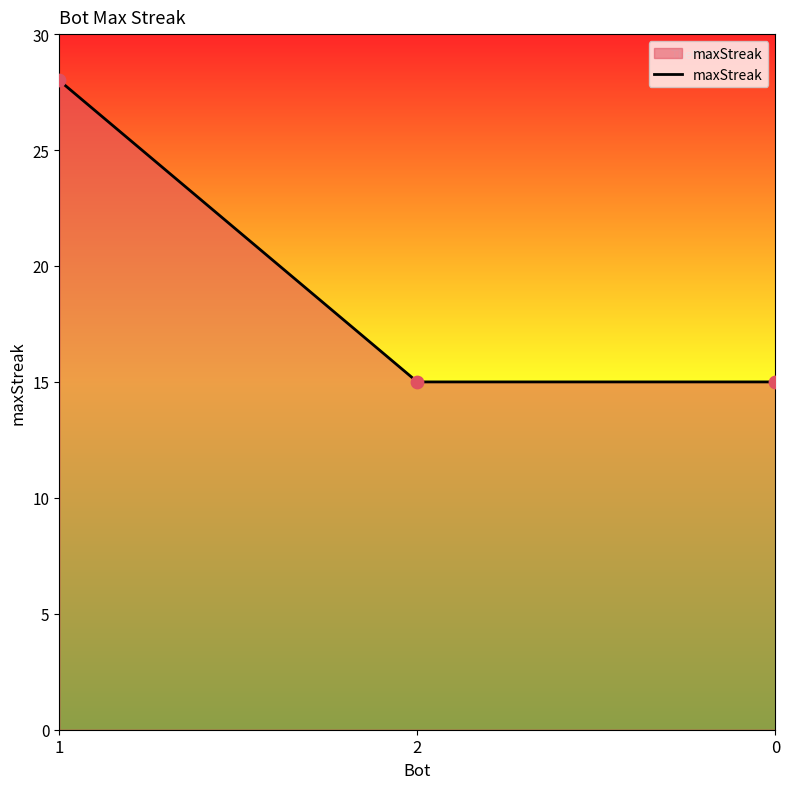

What is the ratio of the value at 1 to the value at 2?

1.9